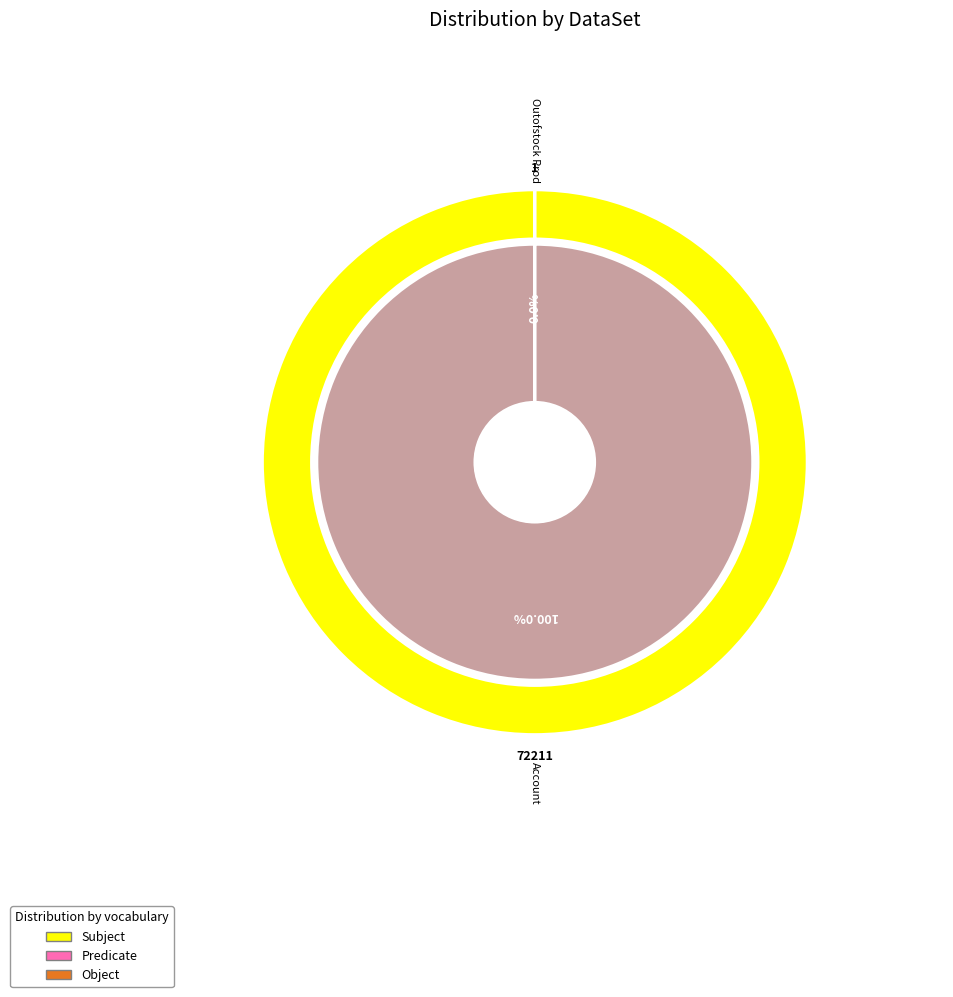

Does Account represent more than half of the total?

Yes